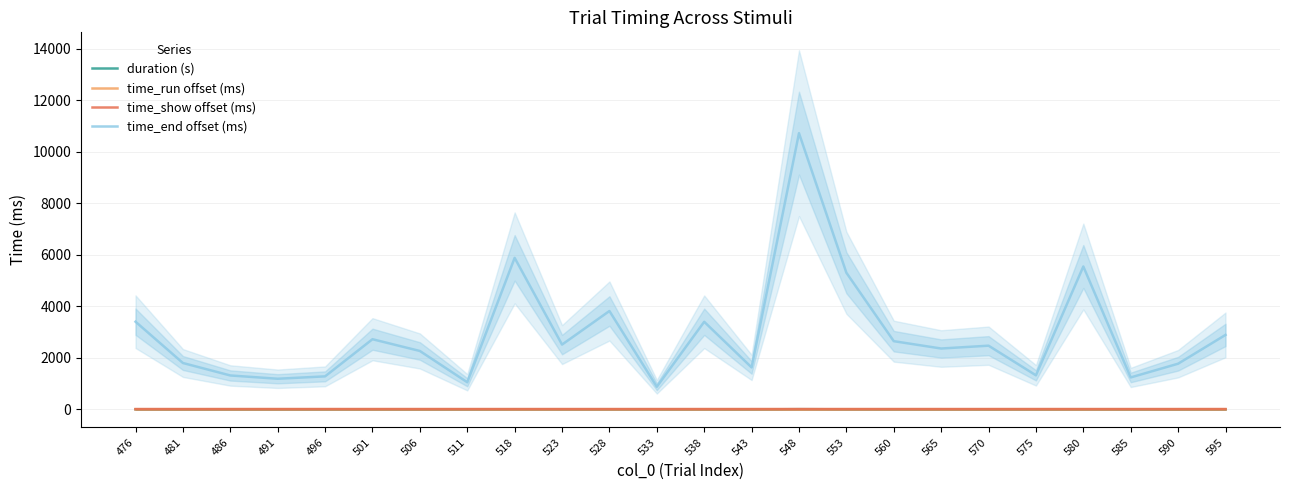

Between 486 and 585, which is larger?

486